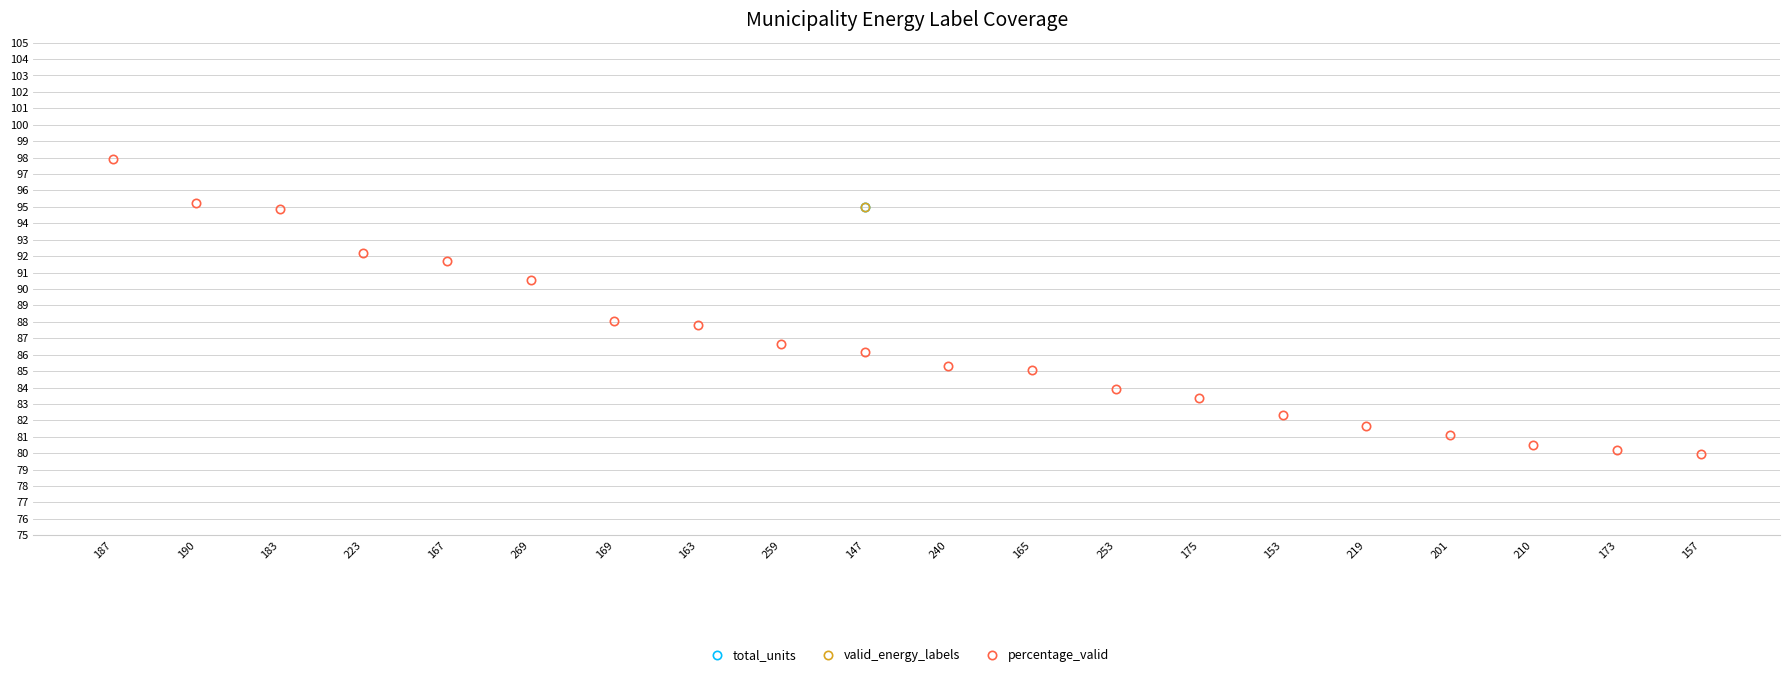

Reading left to right, transcribe all the data shown in this chart.

total_units: 187=55.9	190=57.9	183=58.0	223=57.0	167=64.2	269=55.7	169=64.2	163=58.5	259=60.8	147=95.0	240=55.1	165=56.9	253=58.2	175=63.1	153=62.3	219=61.6	201=55.0	210=57.5	173=65.6	157=71.2
valid_energy_labels: 187=61.2	190=63.1	183=63.1	223=62.1	167=68.8	269=60.8	169=68.4	163=63.2	259=65.2	147=95.0	240=60.1	165=61.7	253=62.8	175=66.9	153=66.1	219=65.5	201=60.0	210=62.0	173=68.6	157=73.1
percentage_valid: 187=97.9	190=95.2	183=94.8	223=92.2	167=91.7	269=90.6	169=88.1	163=87.8	259=86.7	147=86.1	240=85.3	165=85.0	253=83.9	175=83.4	153=82.3	219=81.6	201=81.1	210=80.5	173=80.2	157=80.0